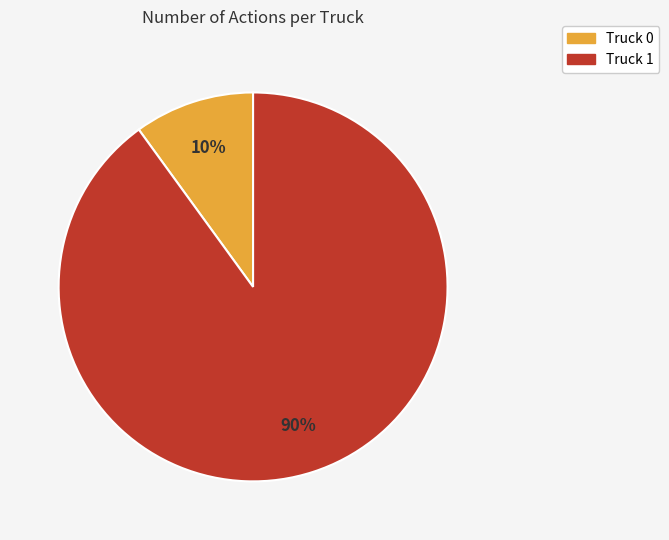

Which category accounts for the majority?

Truck 1